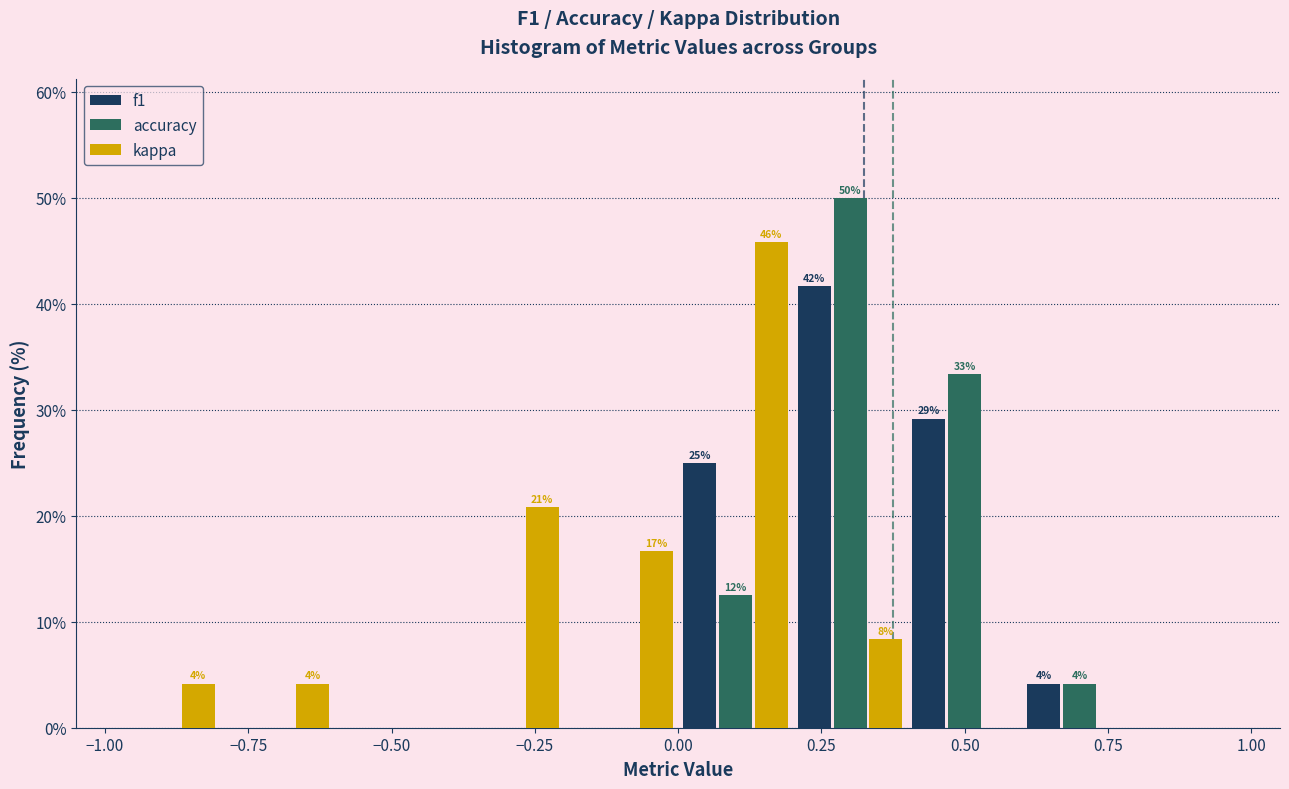

In the kappa series, which range on the x-axis has the tallest bar?

0.0 to 0.2